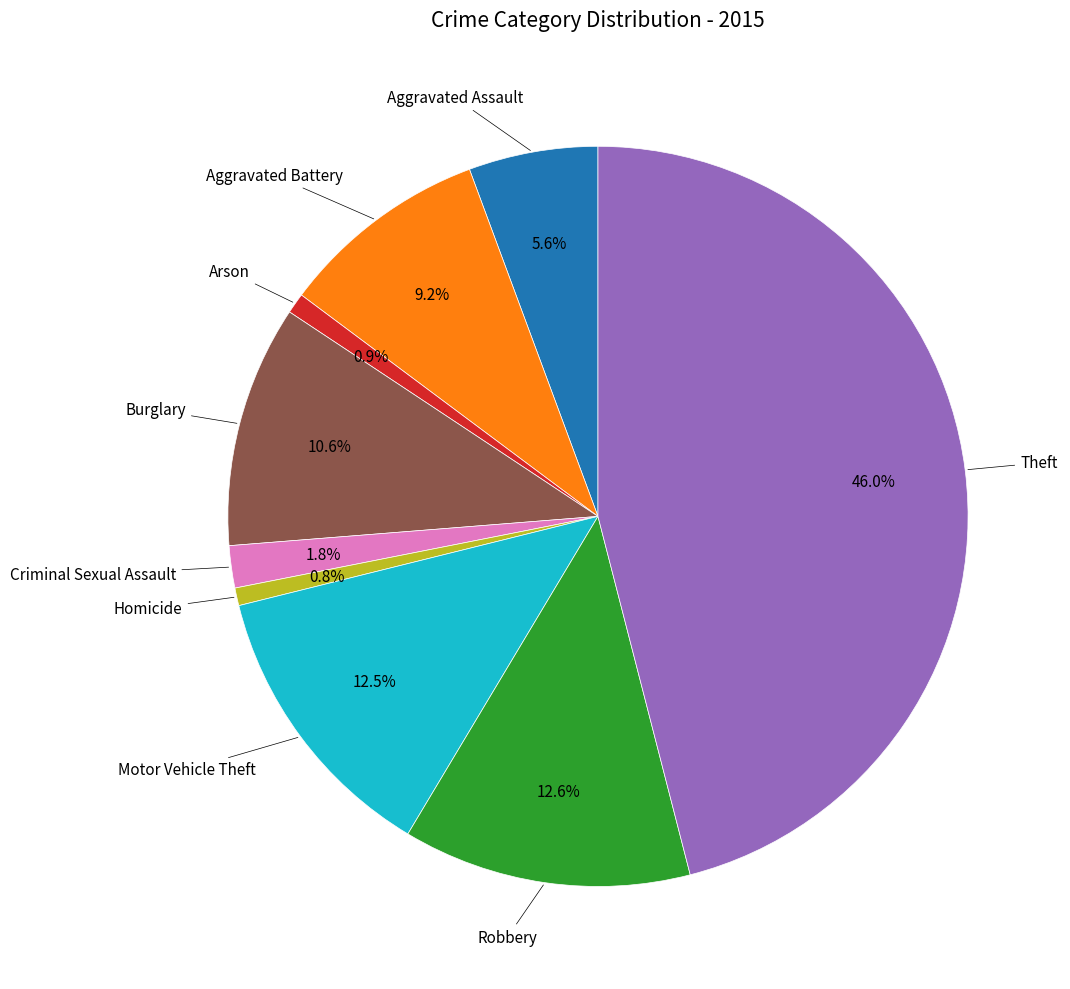

Count the number of slices in the pie.

9